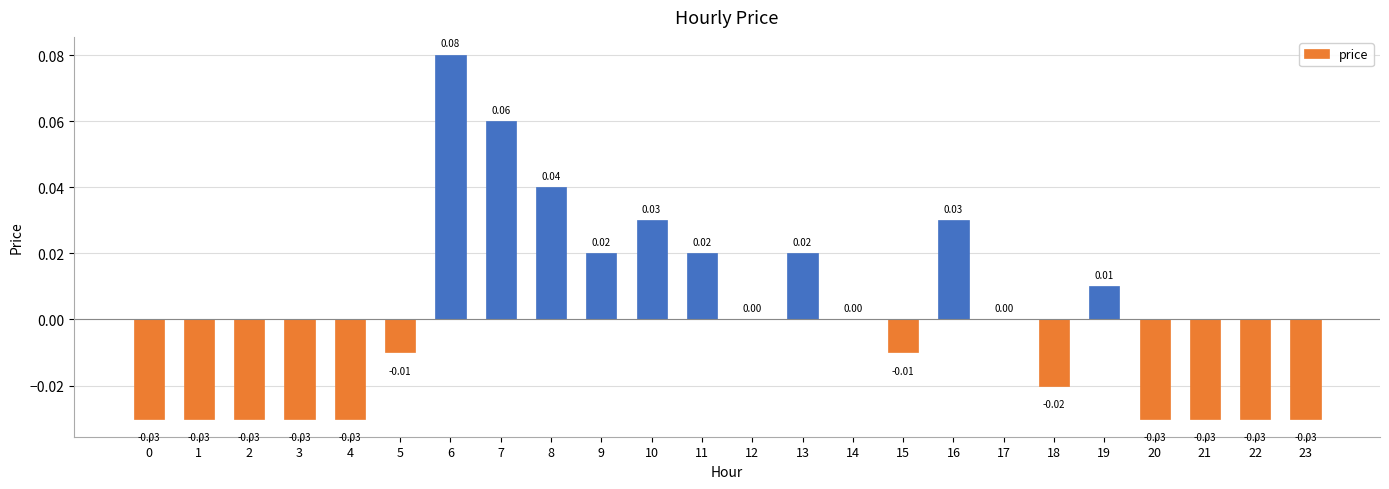

The chart shows a value of 0.0 at 8. True or false?

True